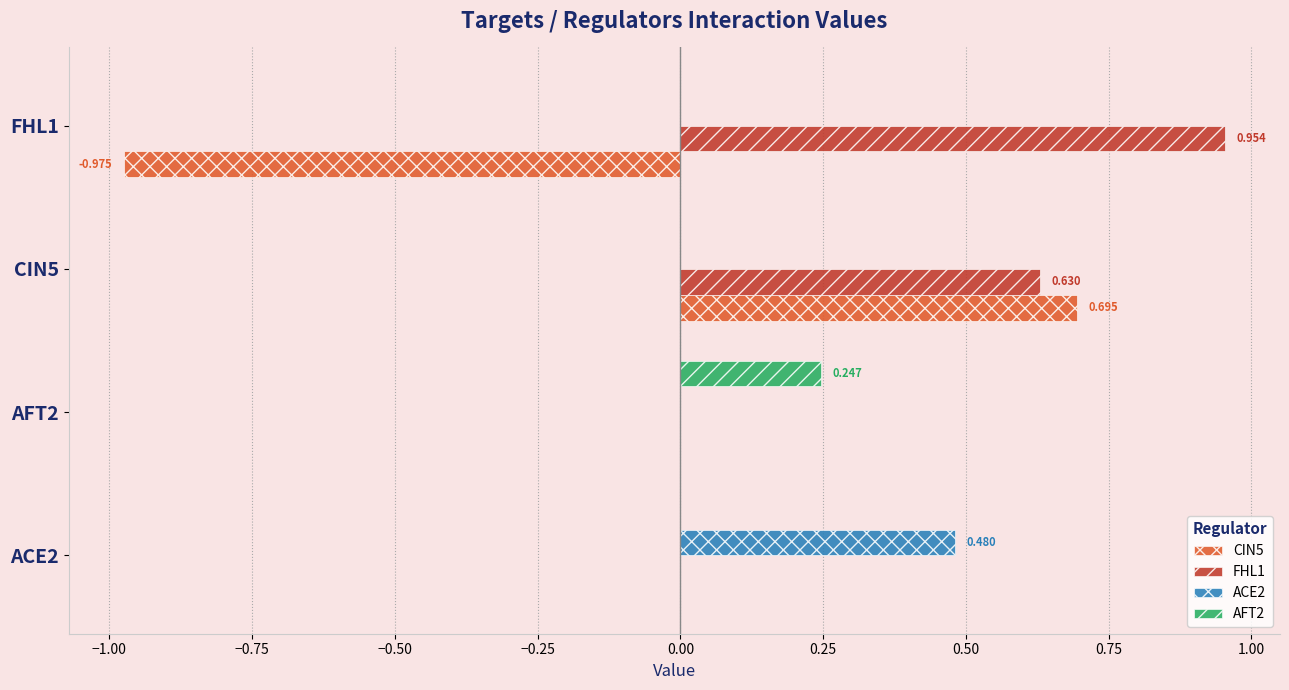

What is the sum of all ACE2 values?

0.5